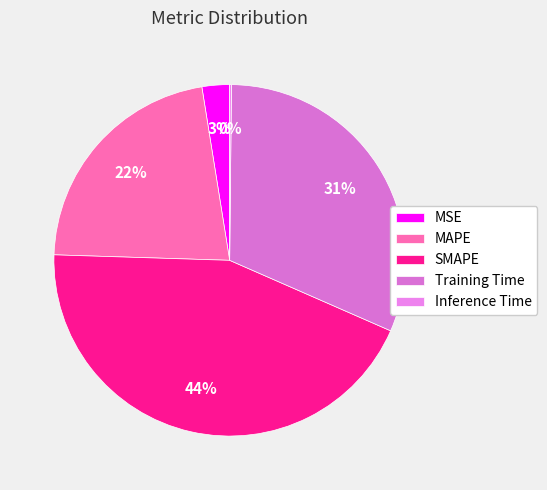

Rank the categories by value from lowest to highest.

Inference Time, MSE, MAPE, Training Time, SMAPE